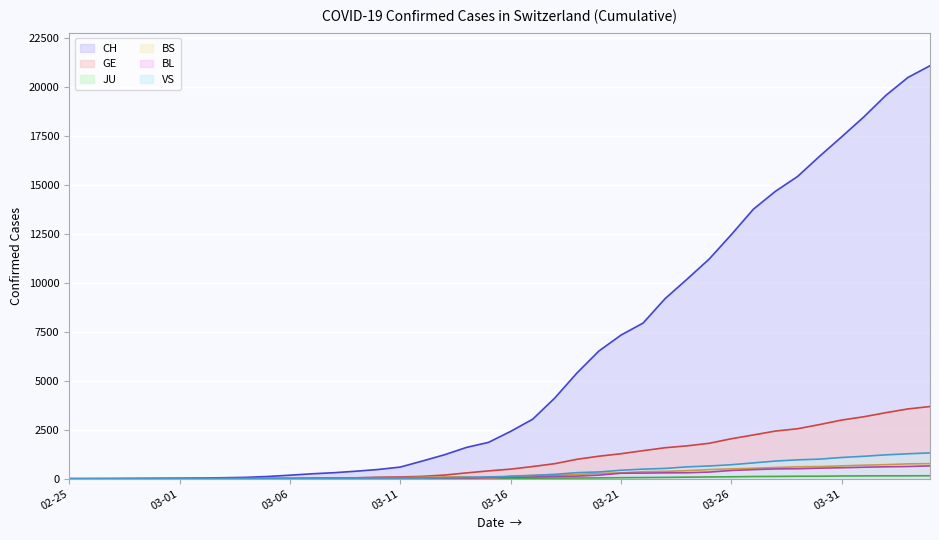

Which series has the widest spread of values?

CH